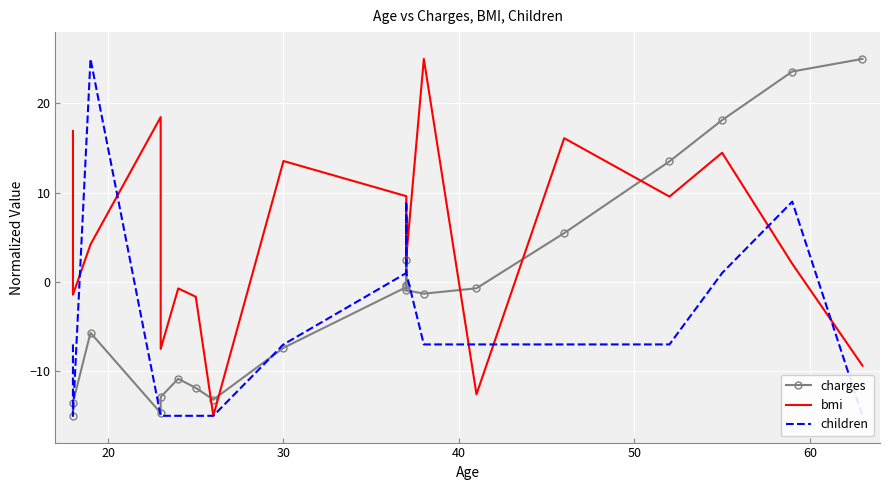

Which series has the largest range (max minus min)?

charges